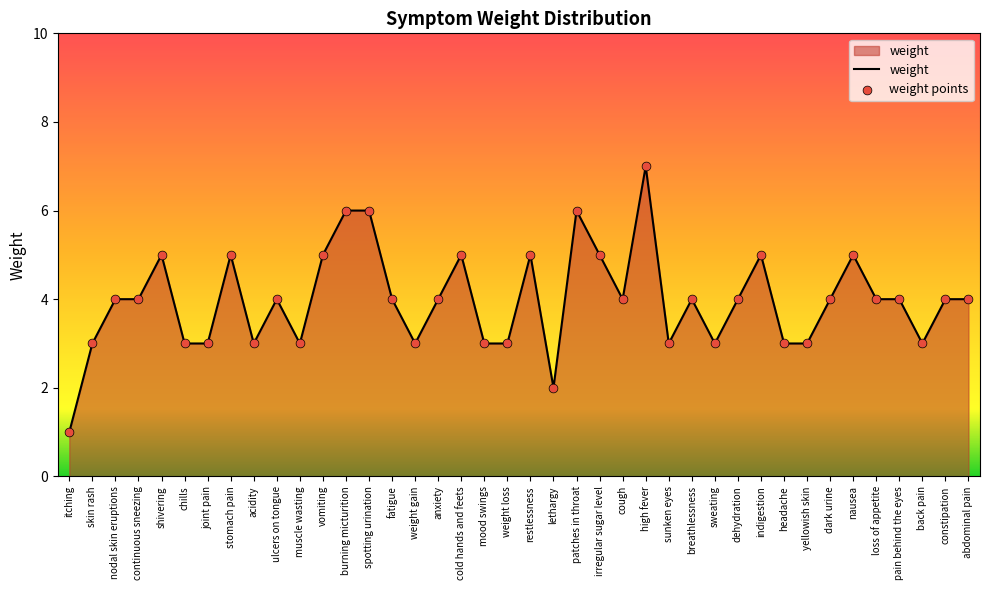

Which has a higher value, joint pain or restlessness?

restlessness